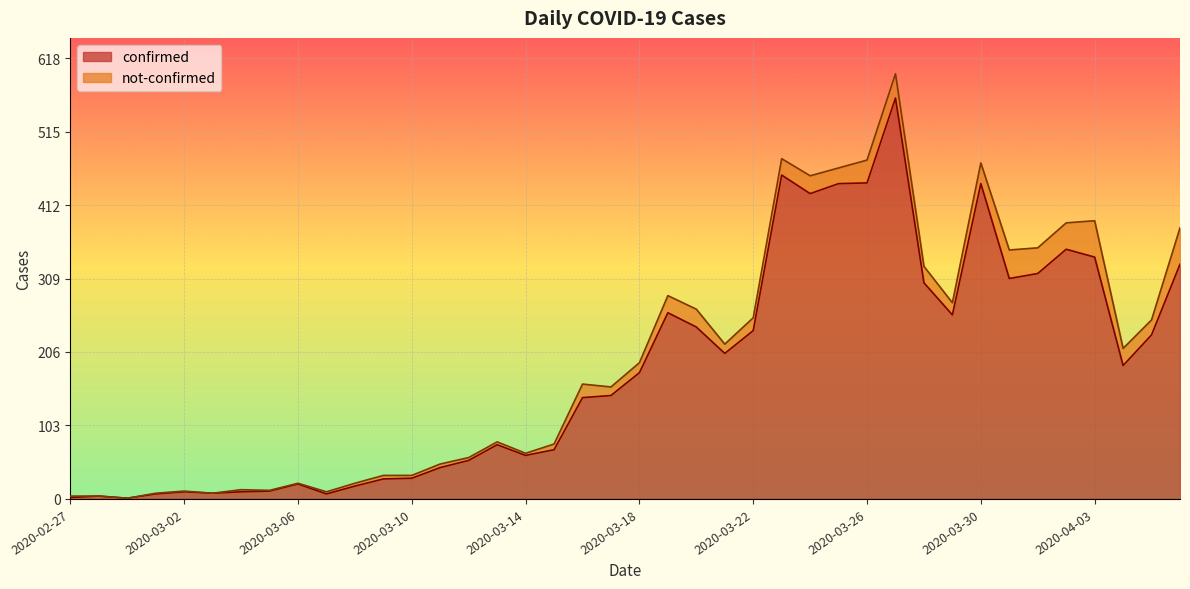

List the labels in order of value, smallest first.

2020-02-29, 2020-02-27, 2020-02-28, 2020-03-01, 2020-03-07, 2020-03-03, 2020-03-02, 2020-03-04, 2020-03-05, 2020-03-08, 2020-03-06, 2020-03-09, 2020-03-10, 2020-03-11, 2020-03-12, 2020-03-14, 2020-03-15, 2020-03-13, 2020-03-16, 2020-03-17, 2020-03-18, 2020-04-04, 2020-03-21, 2020-04-05, 2020-03-22, 2020-03-20, 2020-03-29, 2020-03-19, 2020-03-28, 2020-03-31, 2020-04-01, 2020-04-06, 2020-04-03, 2020-04-02, 2020-03-24, 2020-03-25, 2020-03-30, 2020-03-26, 2020-03-23, 2020-03-27